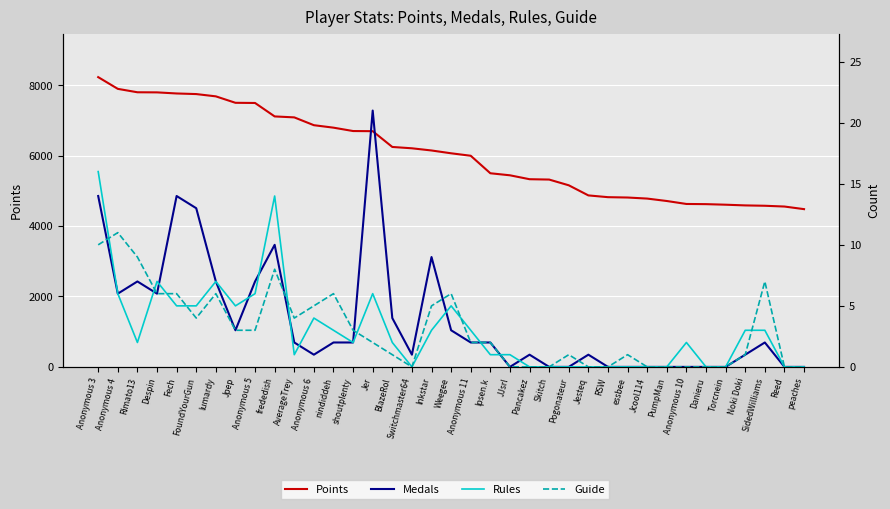

In Guide, how many points are higher than both neighbors (excluding endpoints)?

8